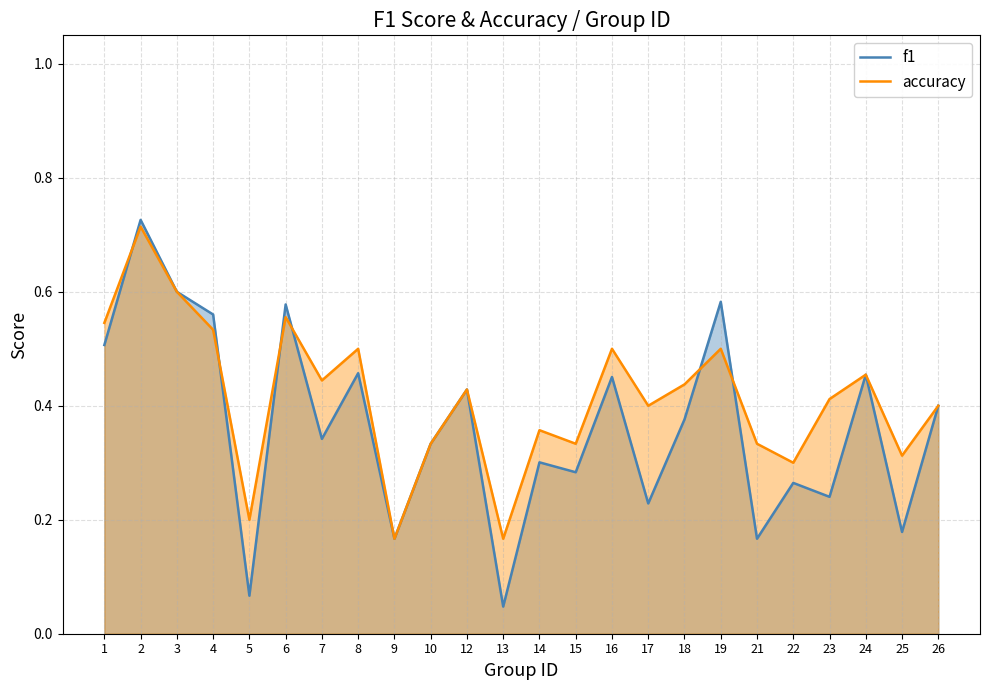

How many interior local peaks does the accuracy series have?

8